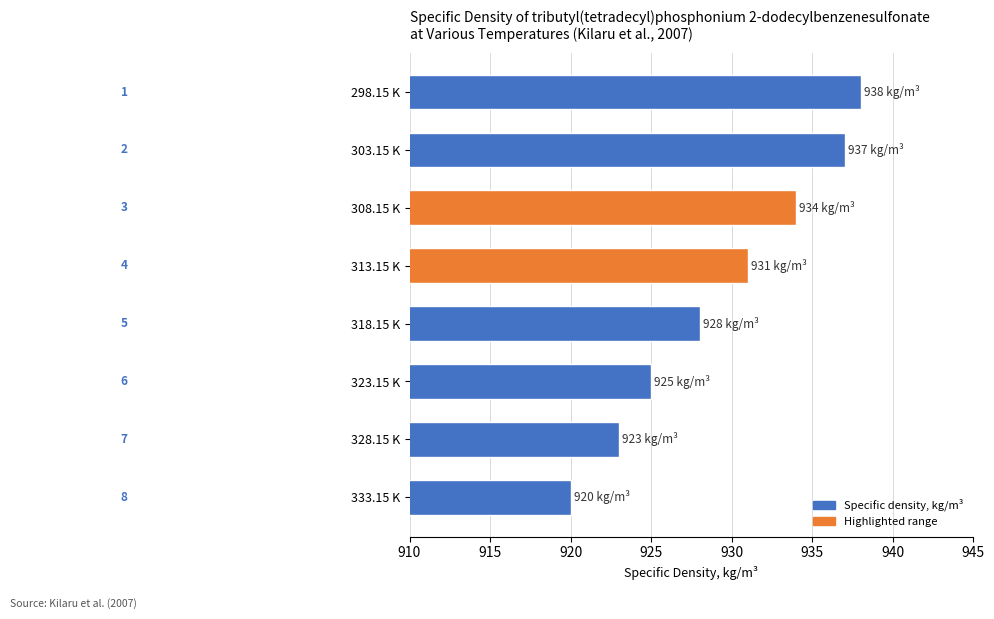

What is the sum of all values?

7436